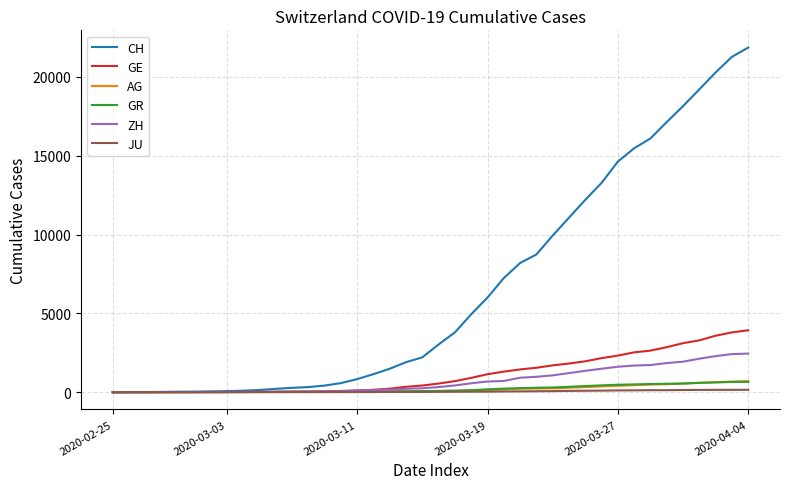

What is the sum of all GR values?

8233